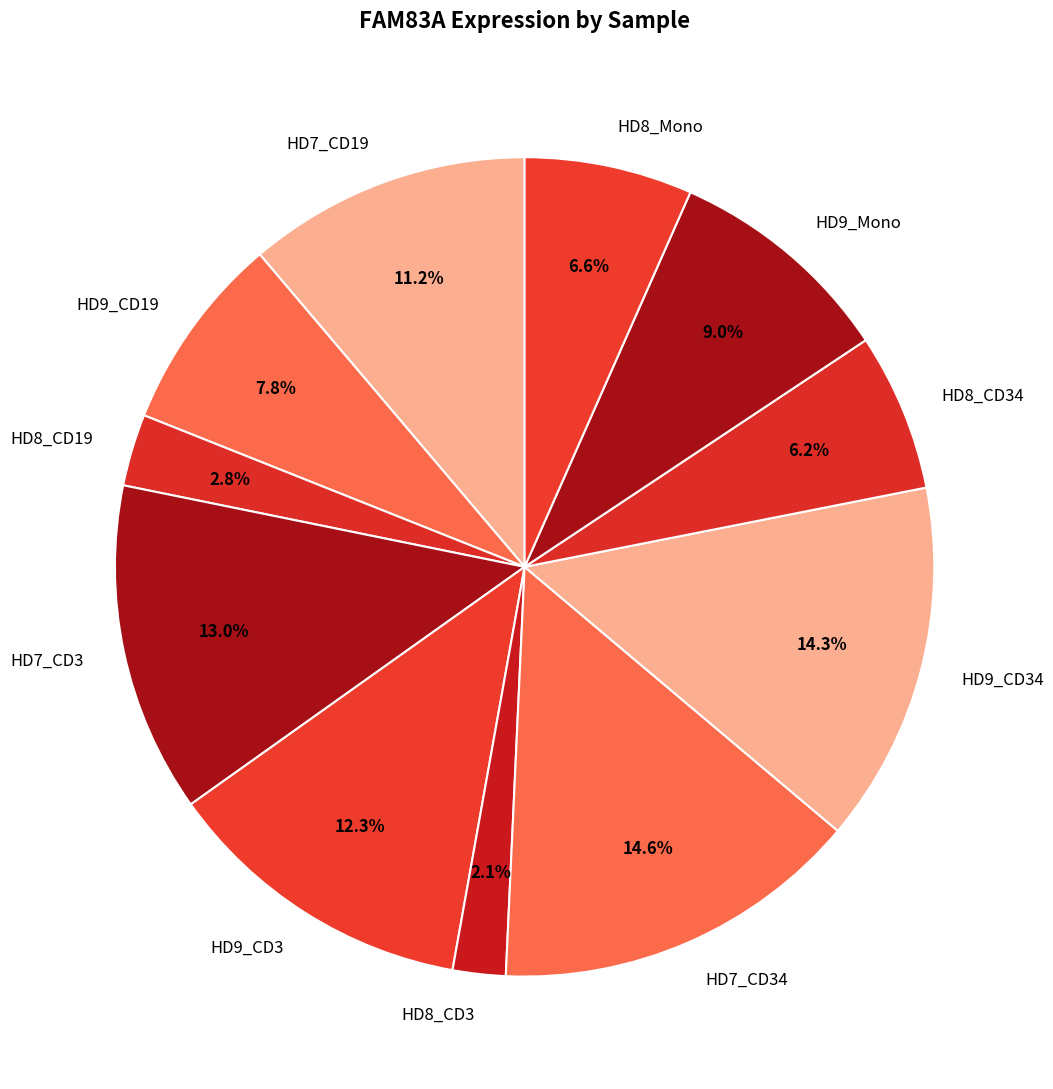

Is there any slice that represents more than half of the pie?

No